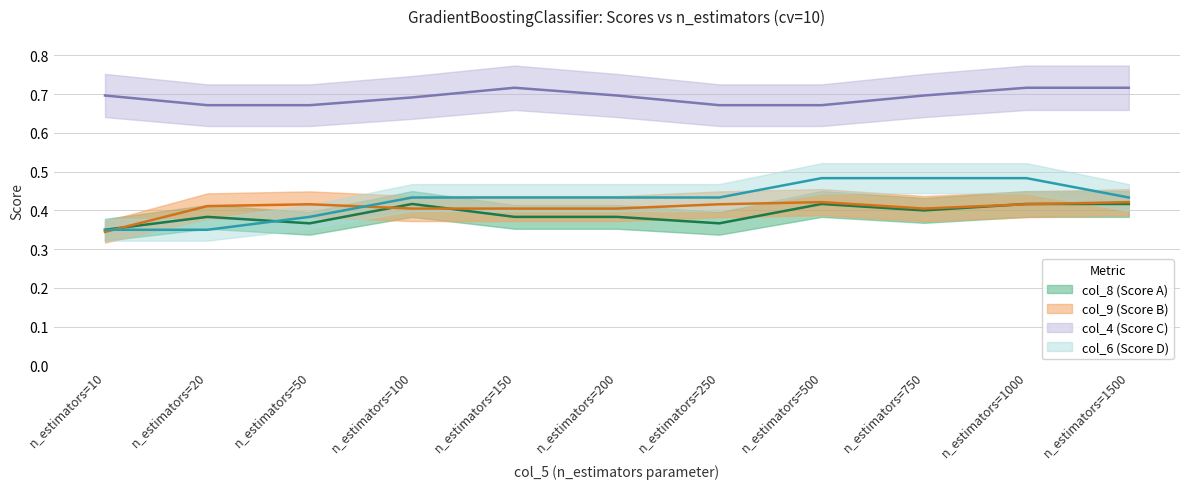

Is it true that col_4 (Score C) equals 0.7 at n_estimators=150?

True